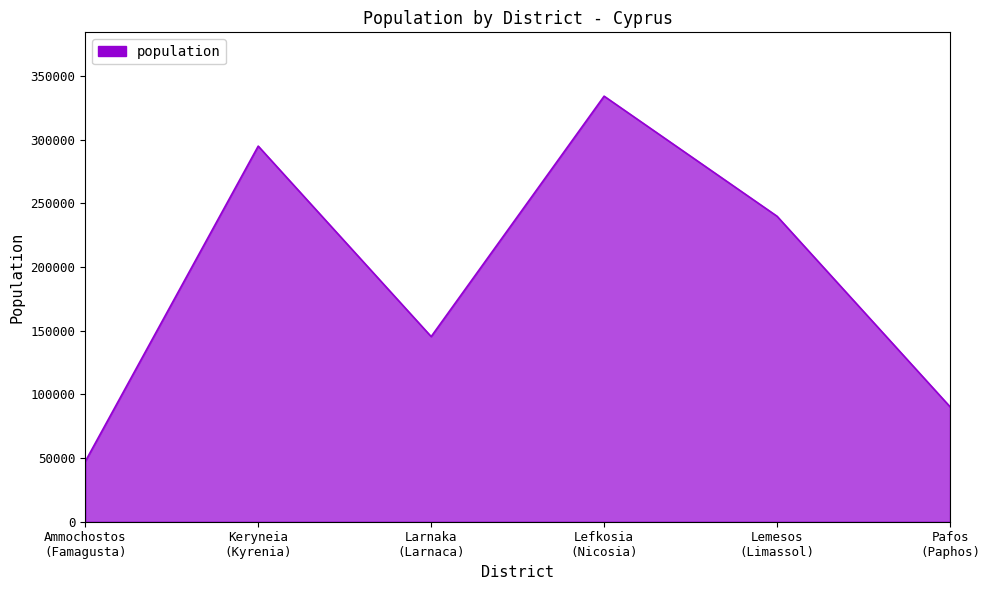

What is the difference between the maximum and second lowest values?

243825